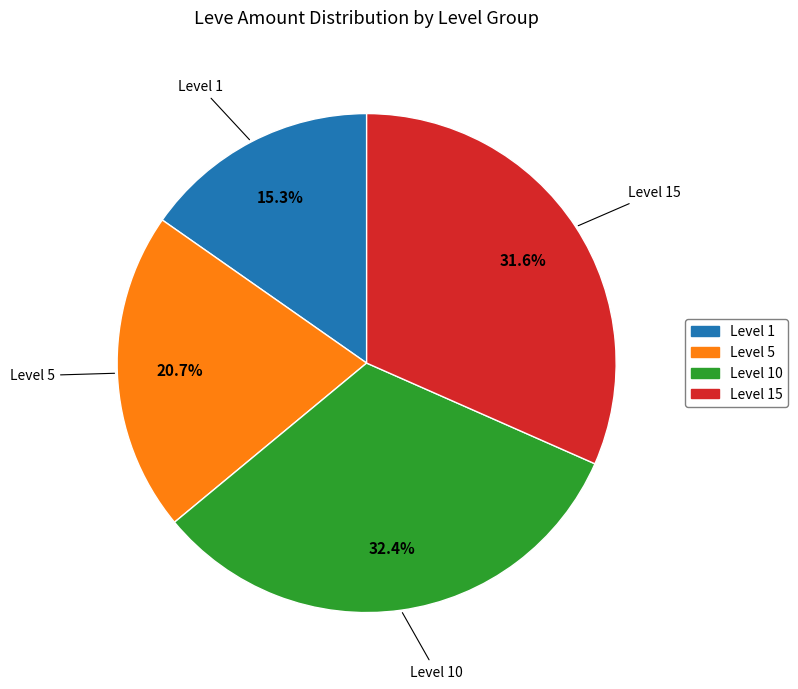

How many segments does this pie chart have?

4